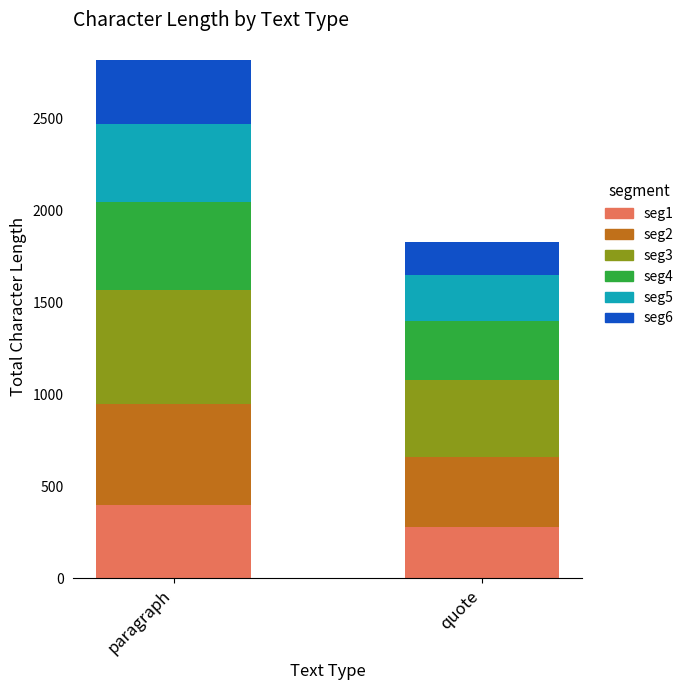

Reading left to right, list the values for the seg1 series.

400	280